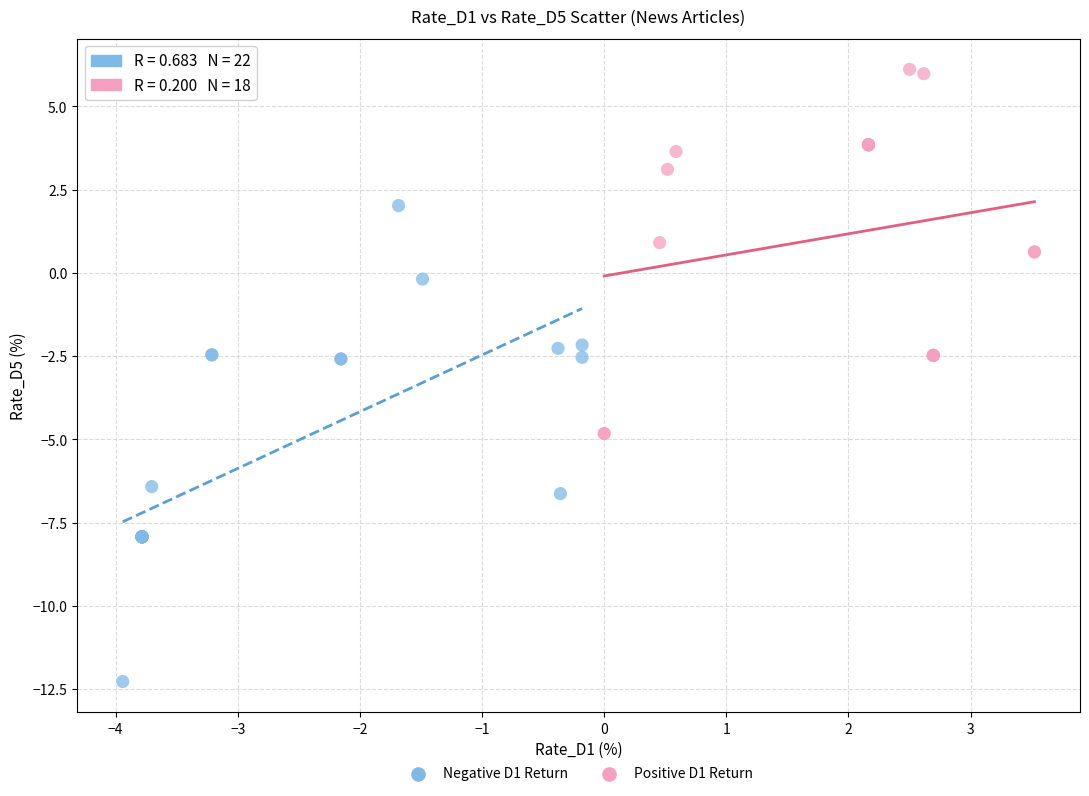

Which series has the largest Y range (max minus min)?

Negative D1 Return